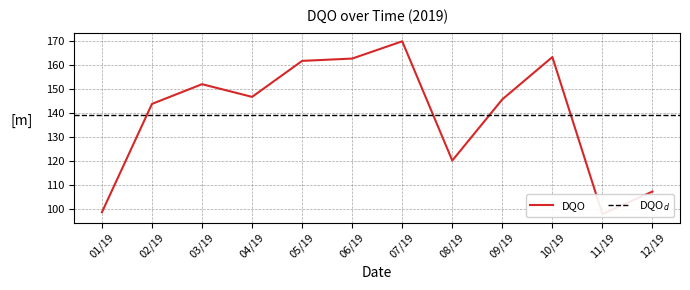

What is the difference between the values at 07/19 and 03/19?

17.8